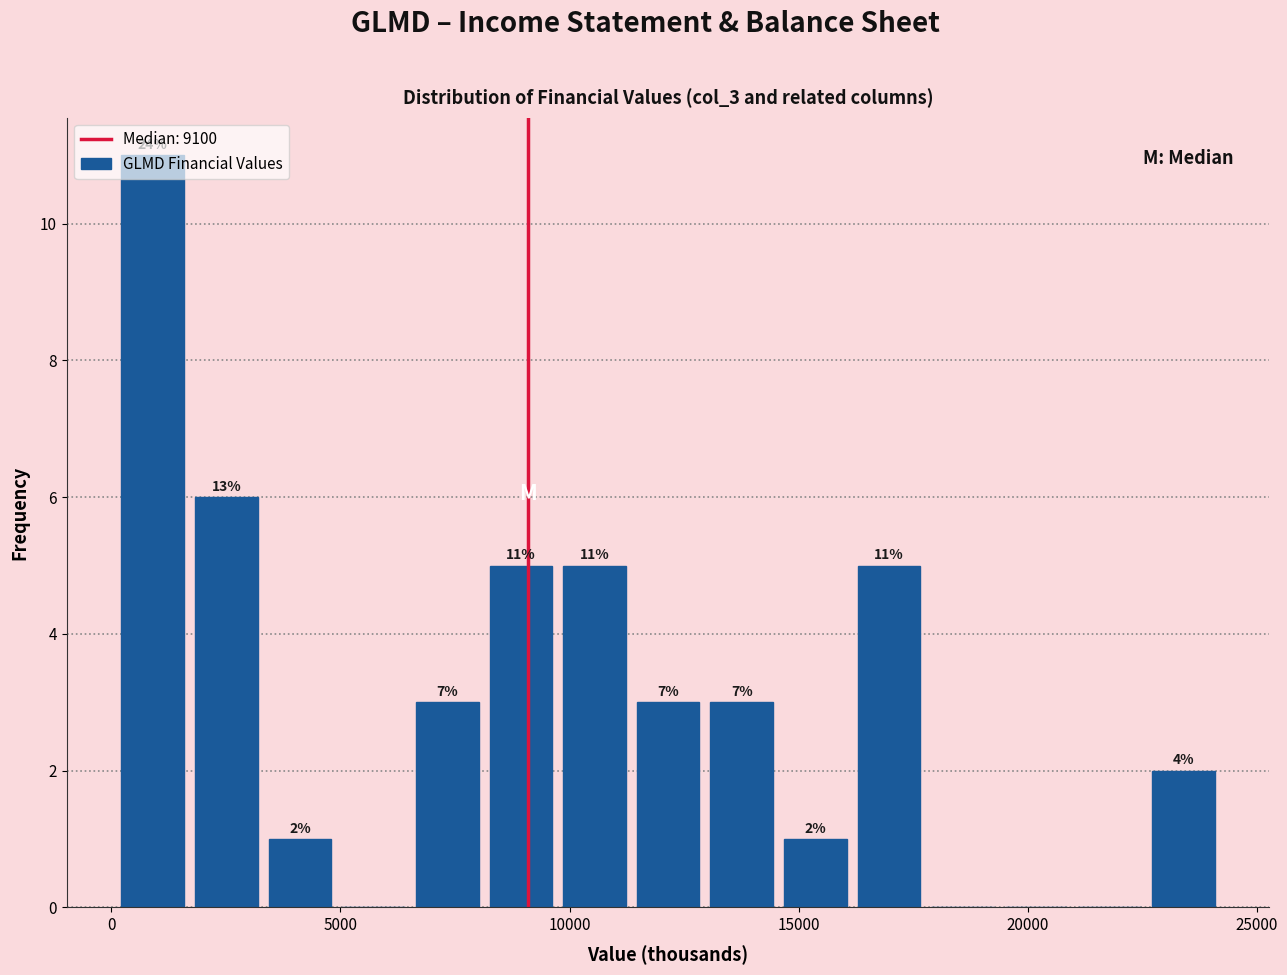

Read against the x-axis, roughly where is the centre of the tallest bar?

1000